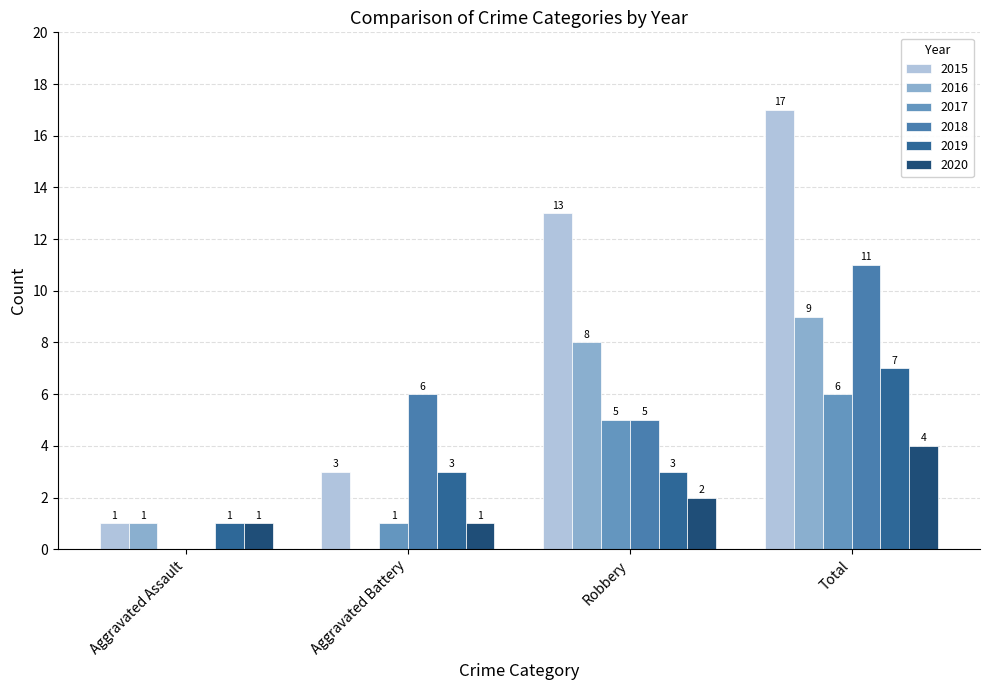

How many groups of bars are there?

4